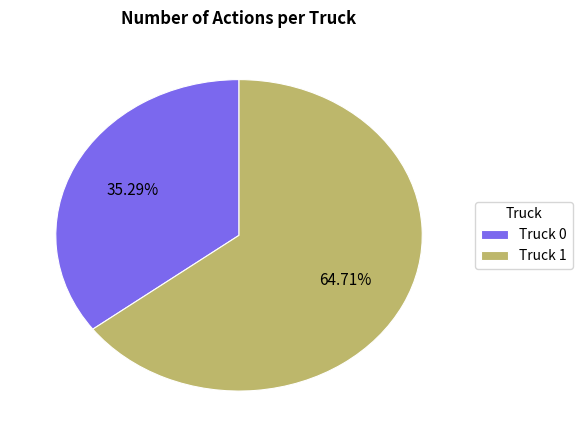

Is Truck 1 the majority of the pie?

Yes